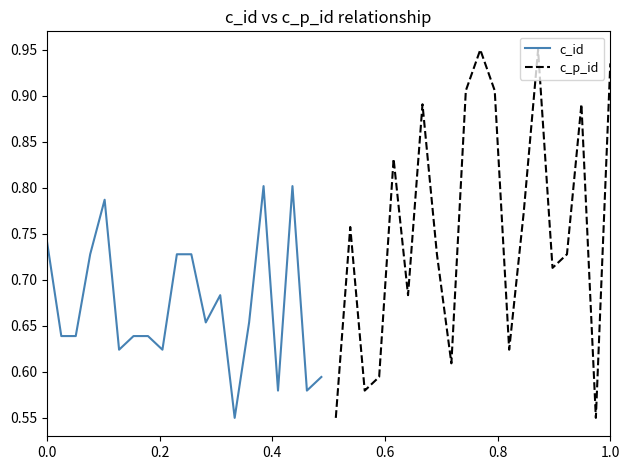

How many distinct data groups are displayed?

2